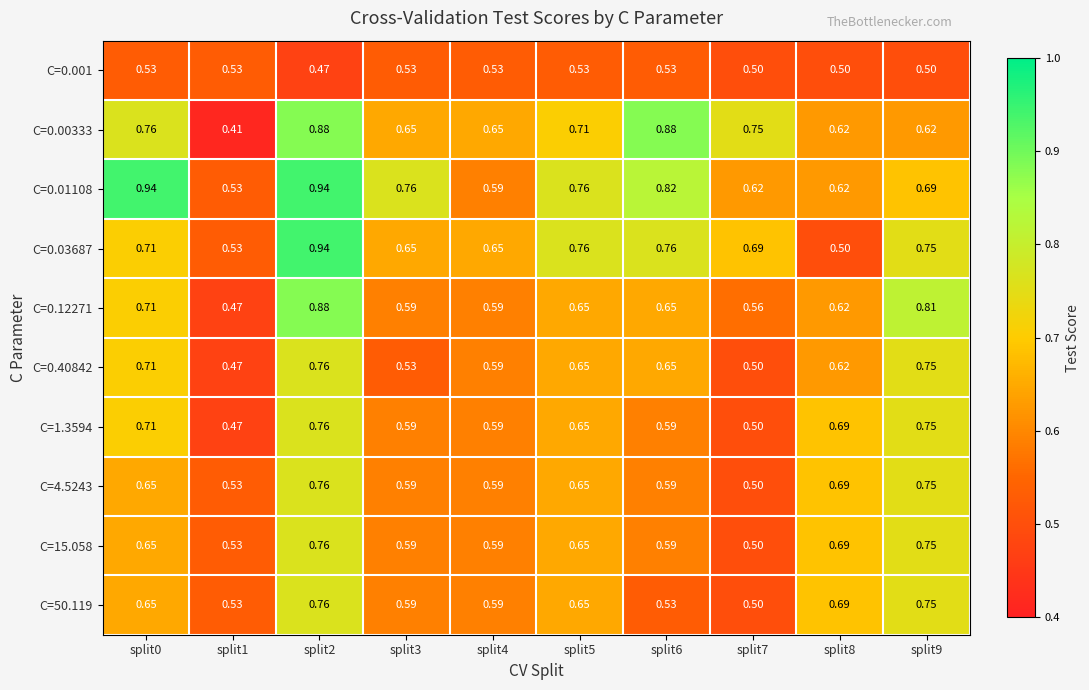

Is the value of C=50.119 at split4 greater than the value of C=0.001 at split2?

Yes